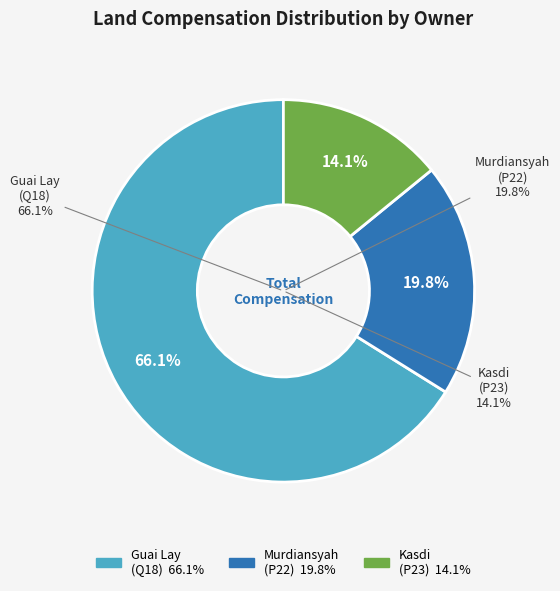

Count the number of slices in the pie.

3